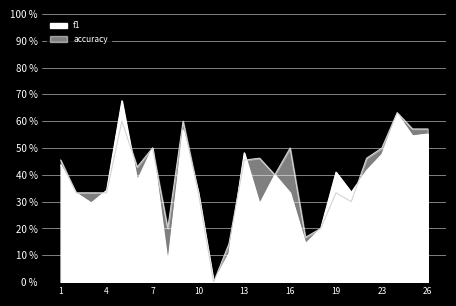

In accuracy, how many points are lower than both neighbors (excluding endpoints)?

6